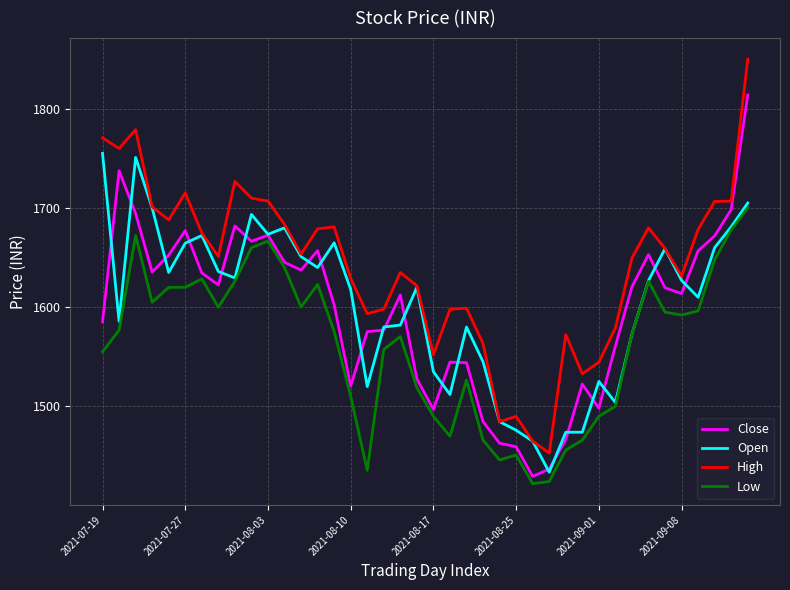

Which series has the widest spread of values?

High